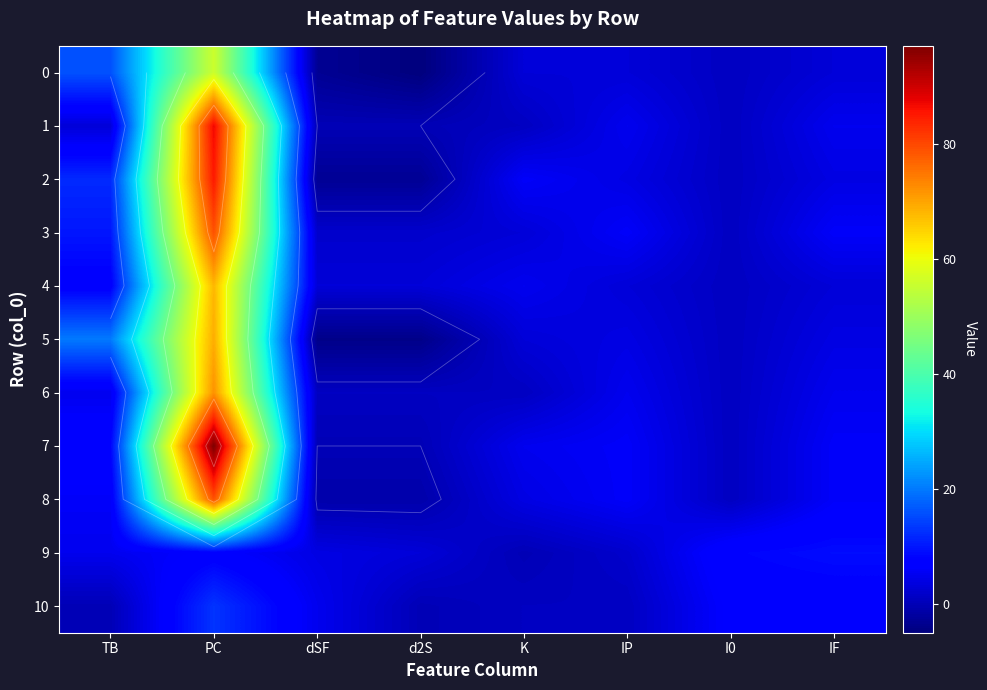

Which series has the largest total across all categories?

7